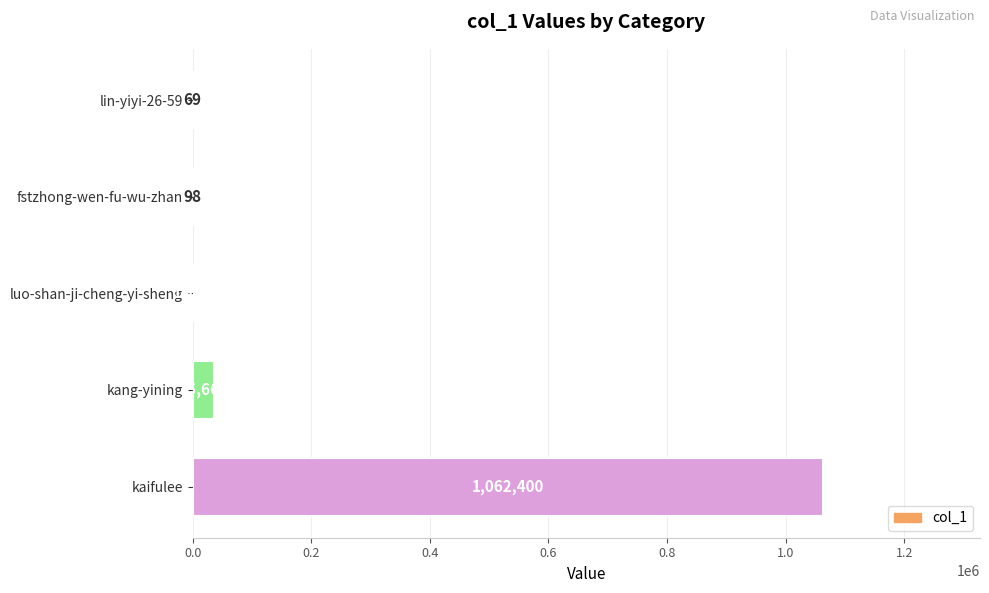

Read the value at kaifulee, to the nearest 100.

1062400